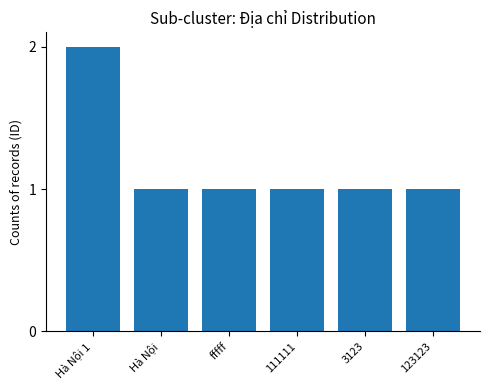

The value at fffff is 0. True or false?

False